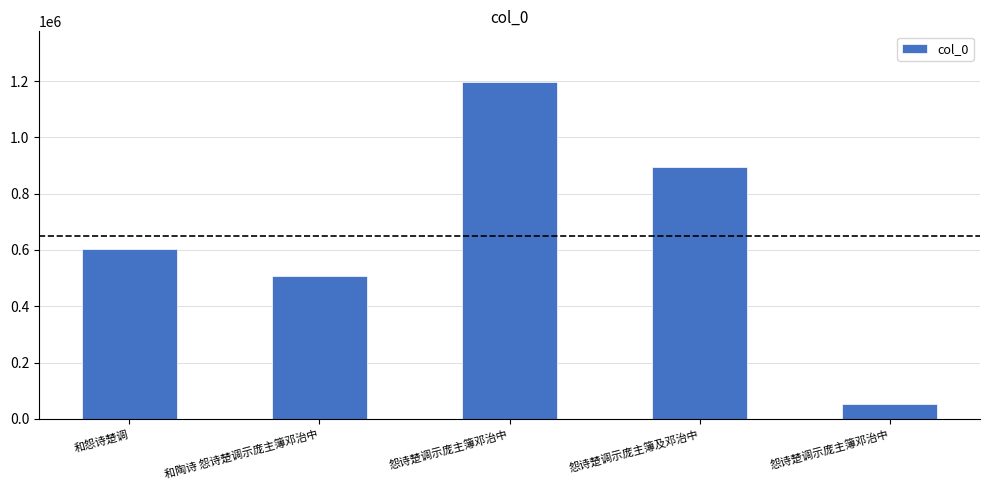

What is the difference between the values at 和陶诗 怨诗楚调示庞主簿邓治中 and 怨诗楚调示庞主簿及邓治中?

384999